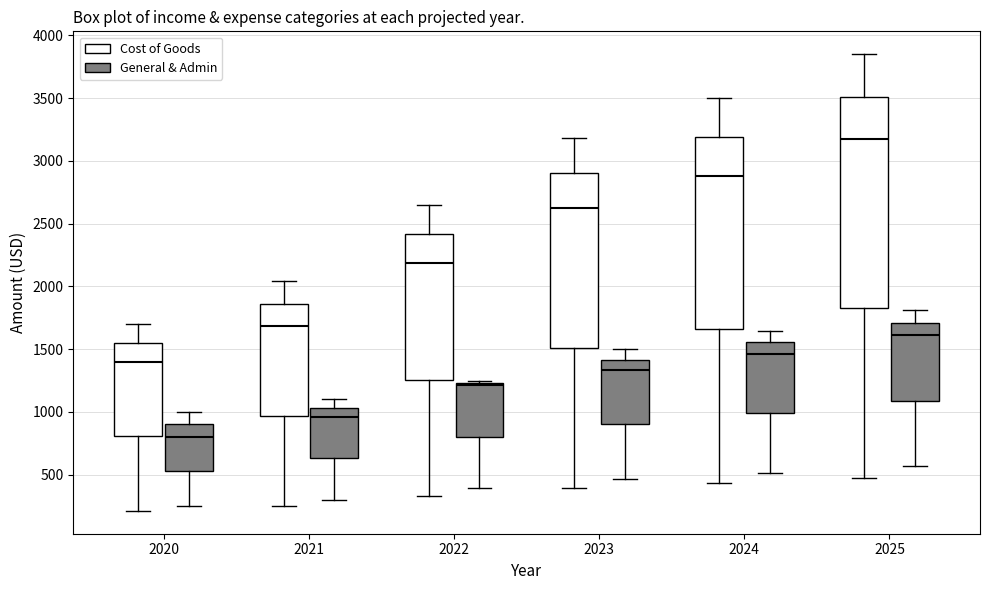

Reading left to right, read every box against the y-axis: the position of its median line, the range the box covers, and the ends of its whiskers. The values are not printed on the chart, so give them approximately, as read against the axis.

2020 (Cost of Goods): median 1400, box 800 to 1550, whiskers 200 to 1700
2020 (General & Admin): median 800, box 550 to 900, whiskers 250 to 1000
2021 (Cost of Goods): median 1700, box 950 to 1850, whiskers 250 to 2050
2021 (General & Admin): median 950, box 650 to 1050, whiskers 300 to 1100
2022 (Cost of Goods): median 2200, box 1250 to 2400, whiskers 350 to 2650
2022 (General & Admin): median 1200, box 800 to 1250, whiskers 400 to 1250 (just above the box's upper edge)
2023 (Cost of Goods): median 2600, box 1500 to 2900, whiskers 400 to 3200
2023 (General & Admin): median 1350, box 900 to 1400, whiskers 450 to 1500
2024 (Cost of Goods): median 2900, box 1650 to 3200, whiskers 450 to 3500
2024 (General & Admin): median 1450, box 1000 to 1550, whiskers 500 to 1650
2025 (Cost of Goods): median 3150, box 1800 to 3500, whiskers 500 to 3850
2025 (General & Admin): median 1600, box 1100 to 1700, whiskers 550 to 1800